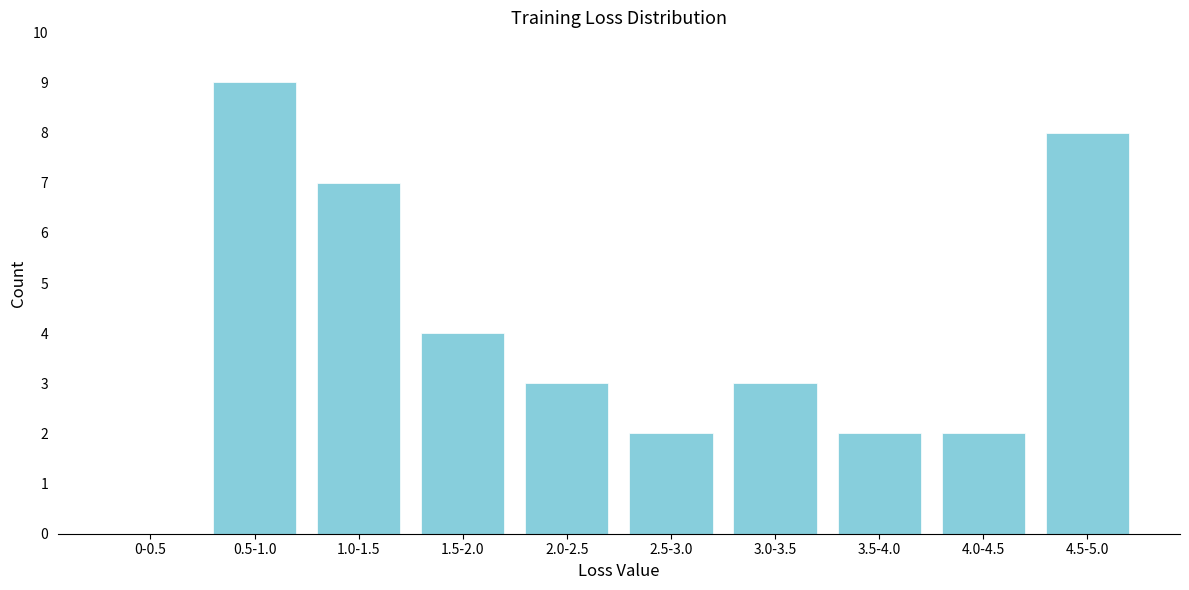

Reading left to right, extract all data points from this chart.

0-0.5=0	0.5-1.0=9	1.0-1.5=7	1.5-2.0=4	2.0-2.5=3	2.5-3.0=2	3.0-3.5=3	3.5-4.0=2	4.0-4.5=2	4.5-5.0=8